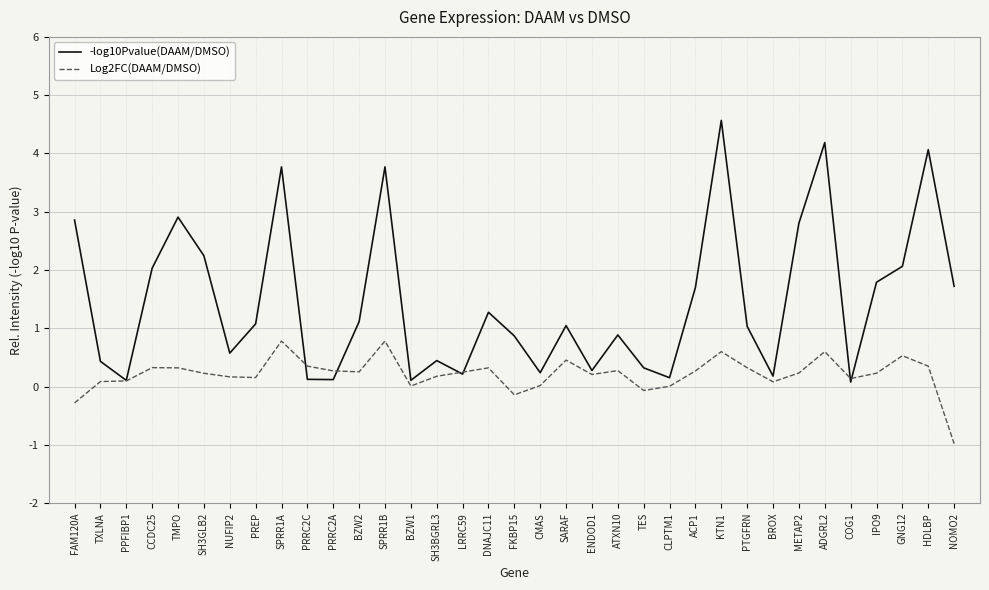

What is the difference between the highest and lowest values at PTGFRN?

0.7